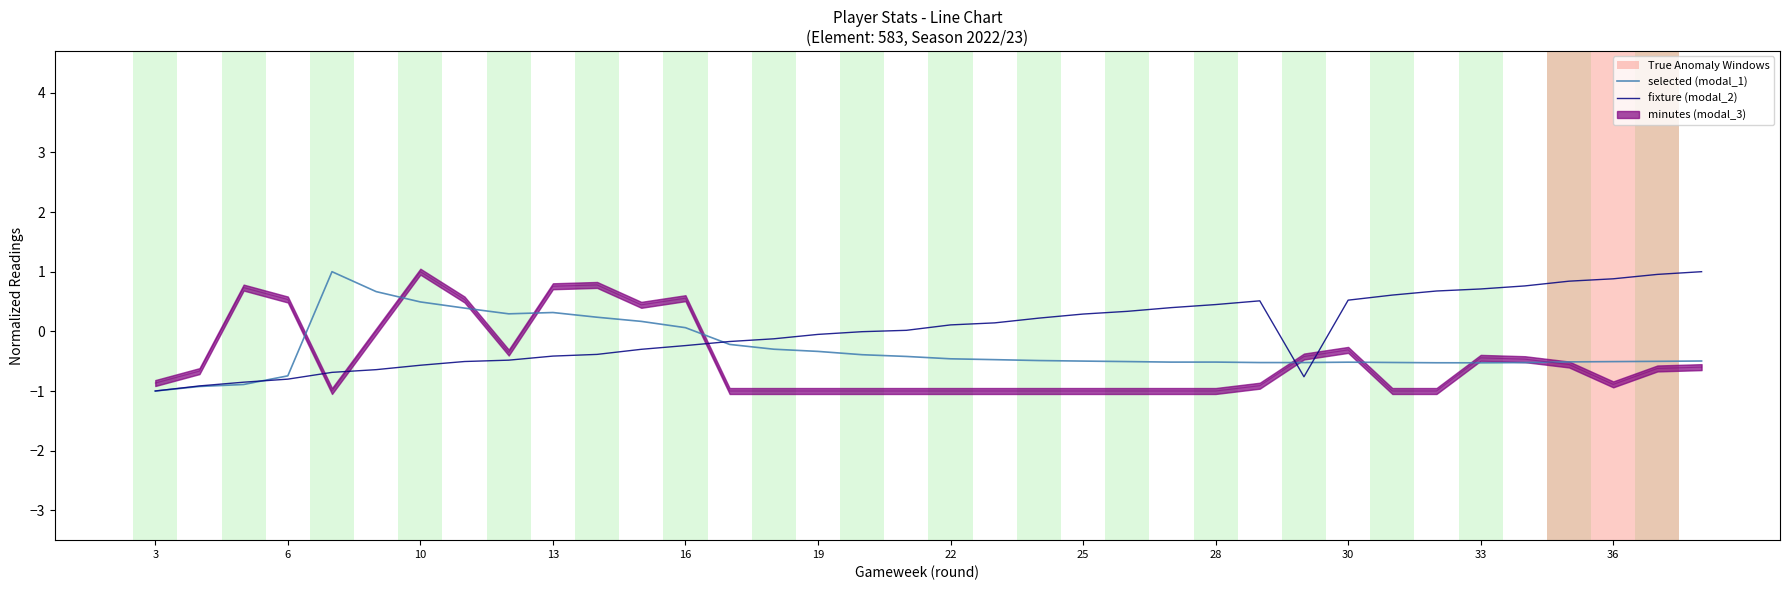

Which series has the largest range (max minus min)?

selected (modal_1)